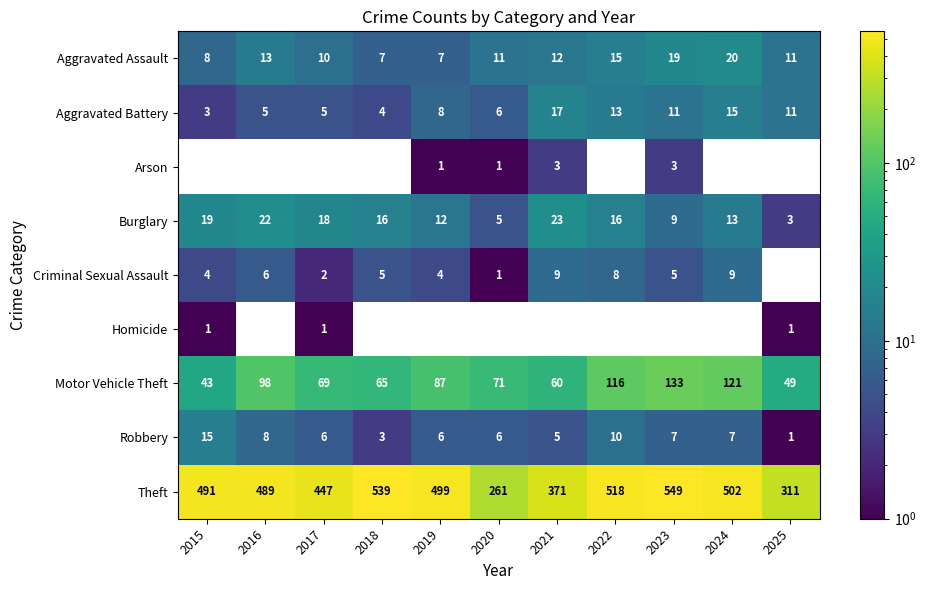

Between 2024 and 2017, which is larger?

2024